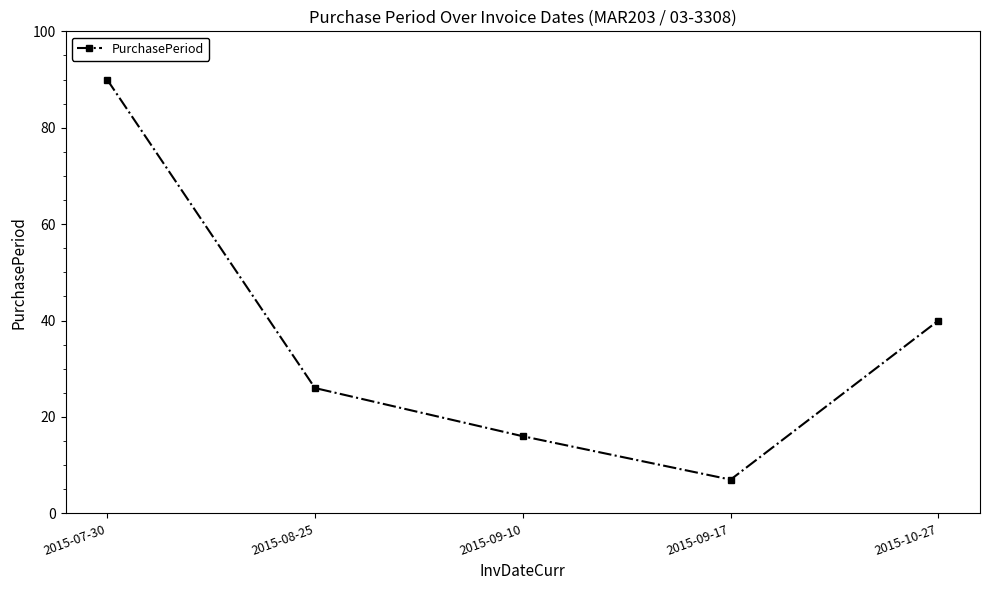

Rank the categories by value from highest to lowest.

2015-07-30, 2015-10-27, 2015-08-25, 2015-09-10, 2015-09-17